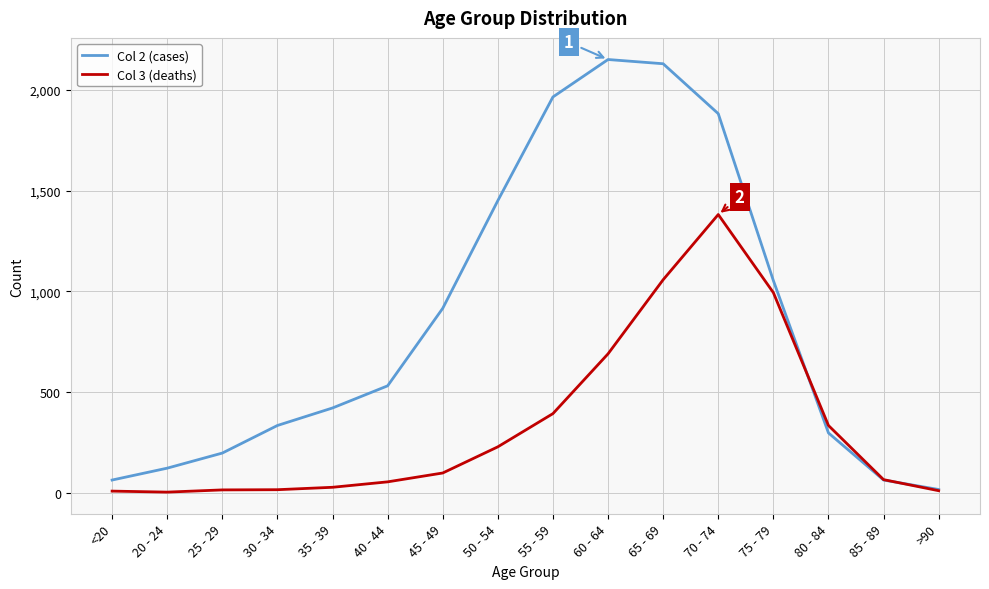

What is the average value of the Col 3 (deaths) series?

335